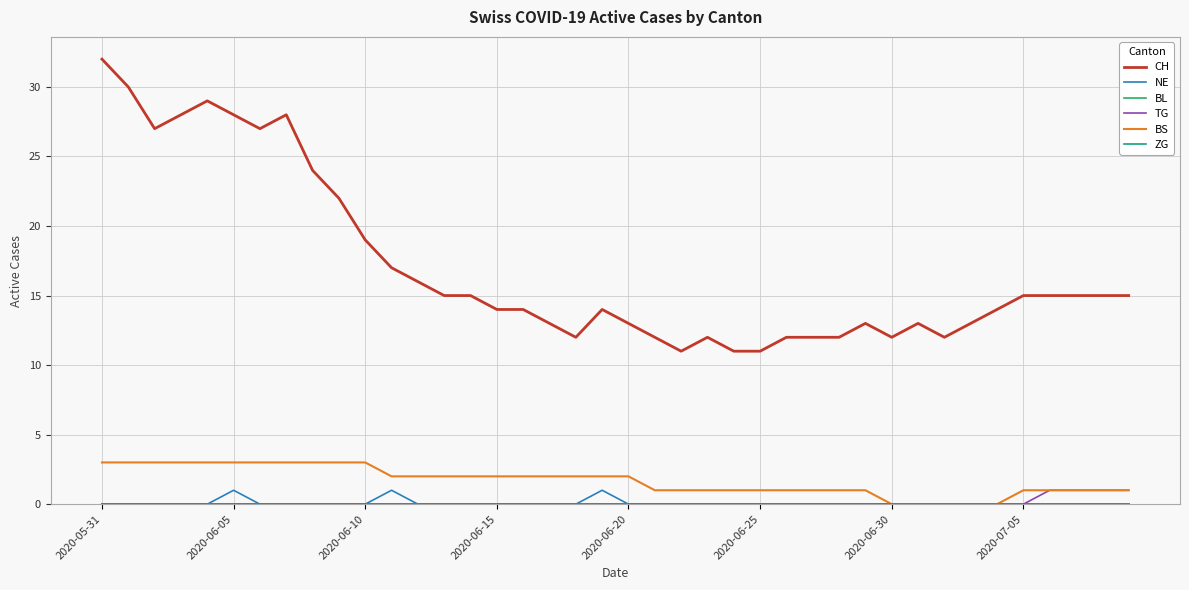

At which category is the sum across all series the highest?

2020-05-31